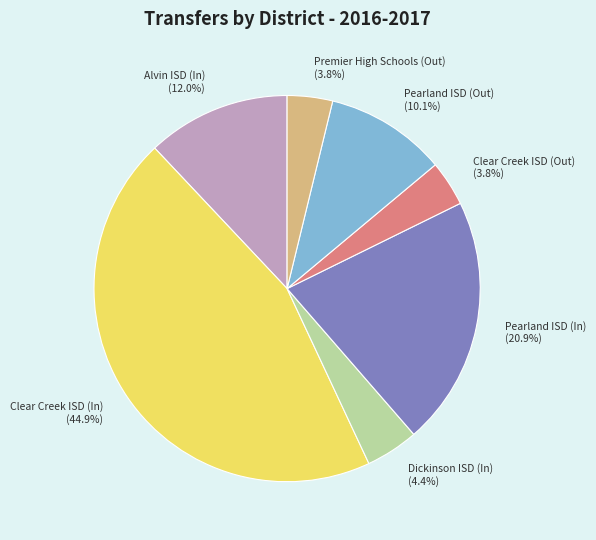

Which category has the biggest portion of the pie?

Clear Creek ISD (In)